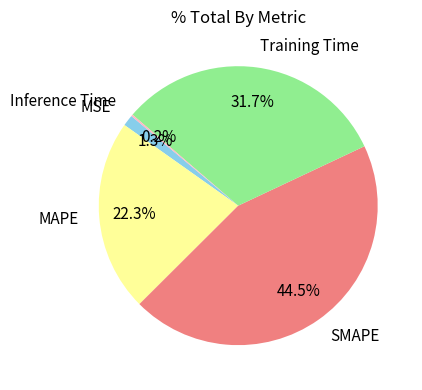

Is there a majority slice in this chart?

No